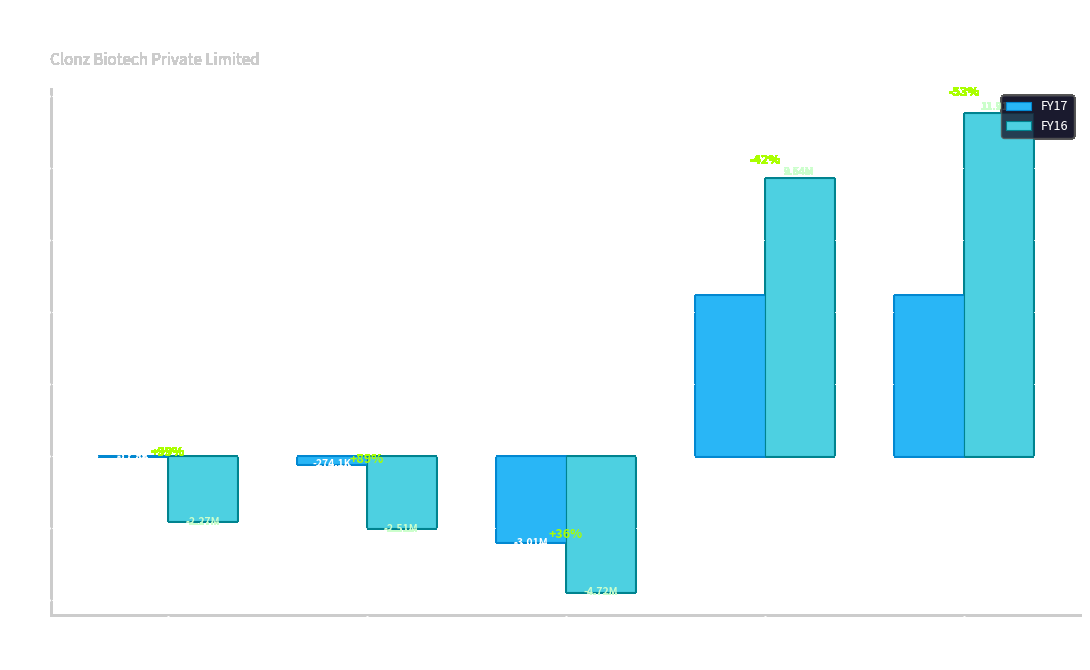

What are all the series names shown in the legend?

FY17, FY16